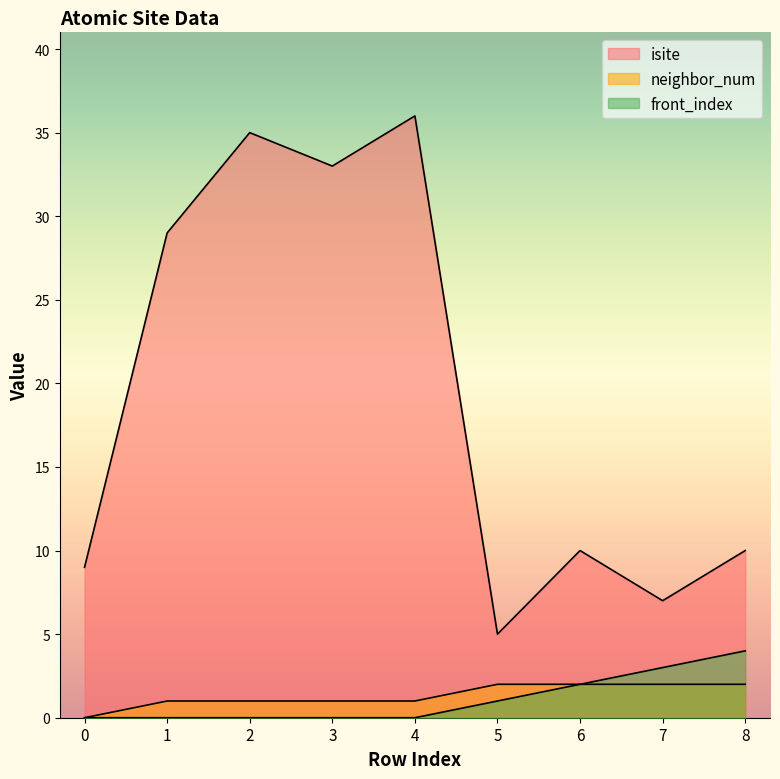

At which label is front_index closest to 2?

6